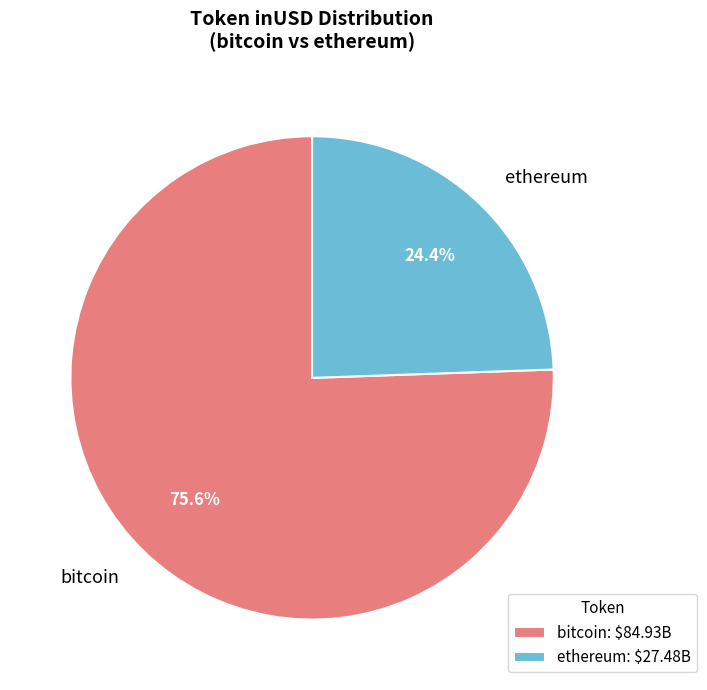

To the nearest percent, what is the difference between the largest and smallest slice percentages?

51%